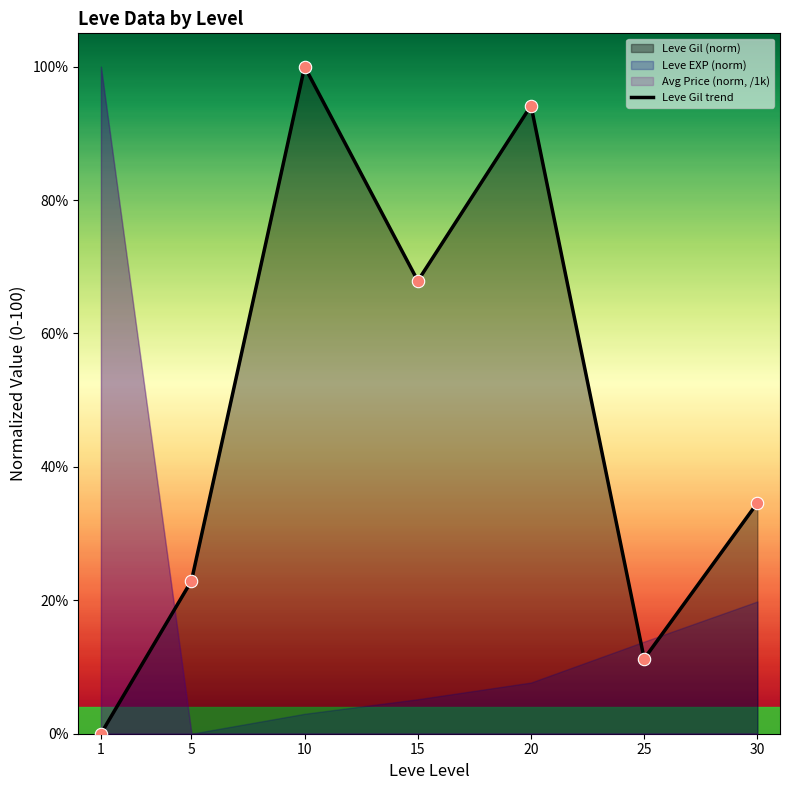

Between 15 and 10, which is larger?

10